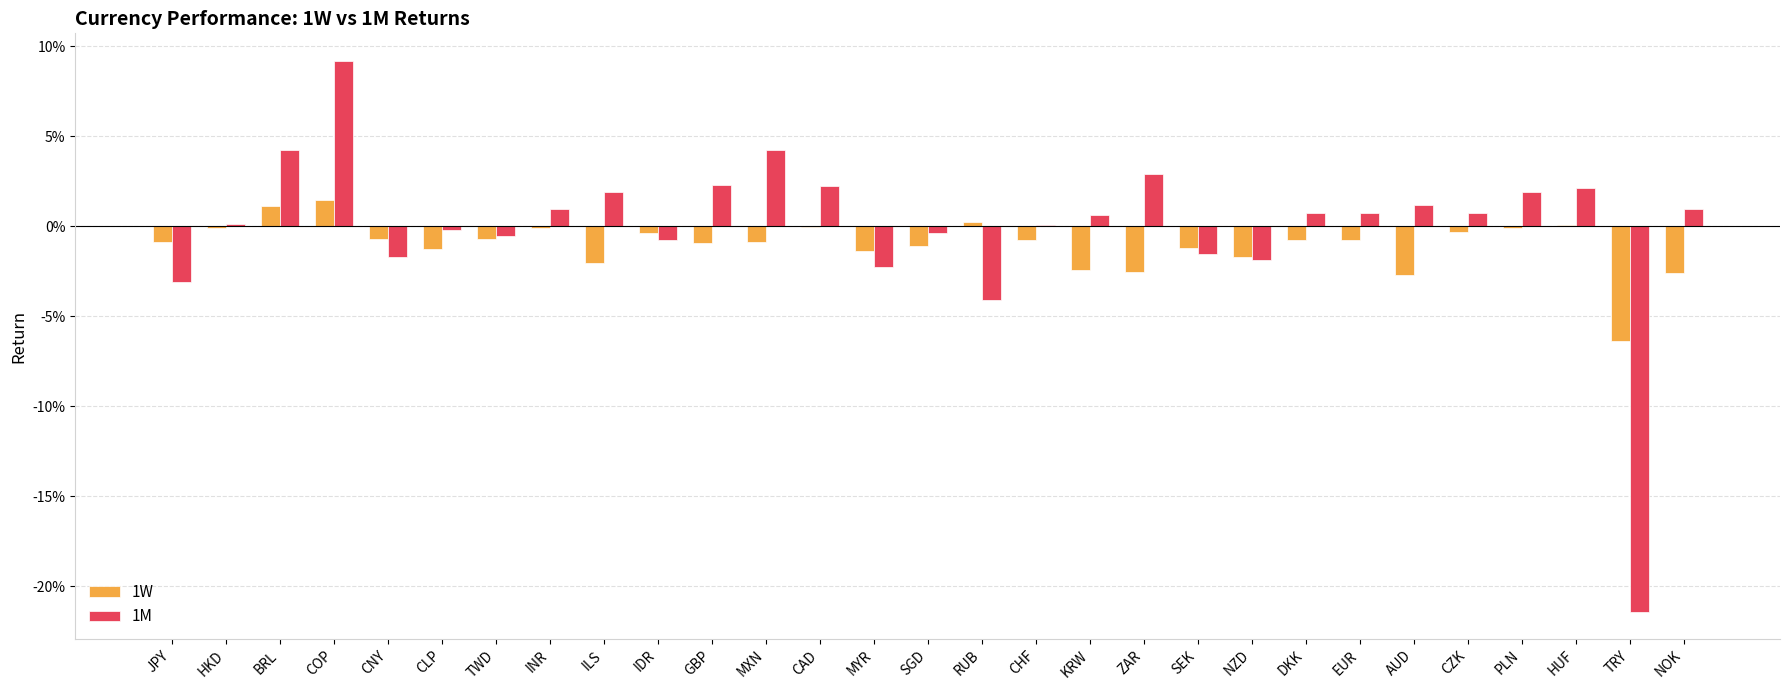

Reading left to right, transcribe all the data shown in this chart.

1W: -0.0	-0.0	0.0	0.0	-0.0	-0.0	-0.0	-0.0	-0.0	-0.0	-0.0	-0.0	-0.0	-0.0	-0.0	0.0	-0.0	-0.0	-0.0	-0.0	-0.0	-0.0	-0.0	-0.0	-0.0	-0.0	0.0	-0.1	-0.0
1M: -0.0	0.0	0.0	0.1	-0.0	-0.0	-0.0	0.0	0.0	-0.0	0.0	0.0	0.0	-0.0	-0.0	-0.0	0.0	0.0	0.0	-0.0	-0.0	0.0	0.0	0.0	0.0	0.0	0.0	-0.2	0.0